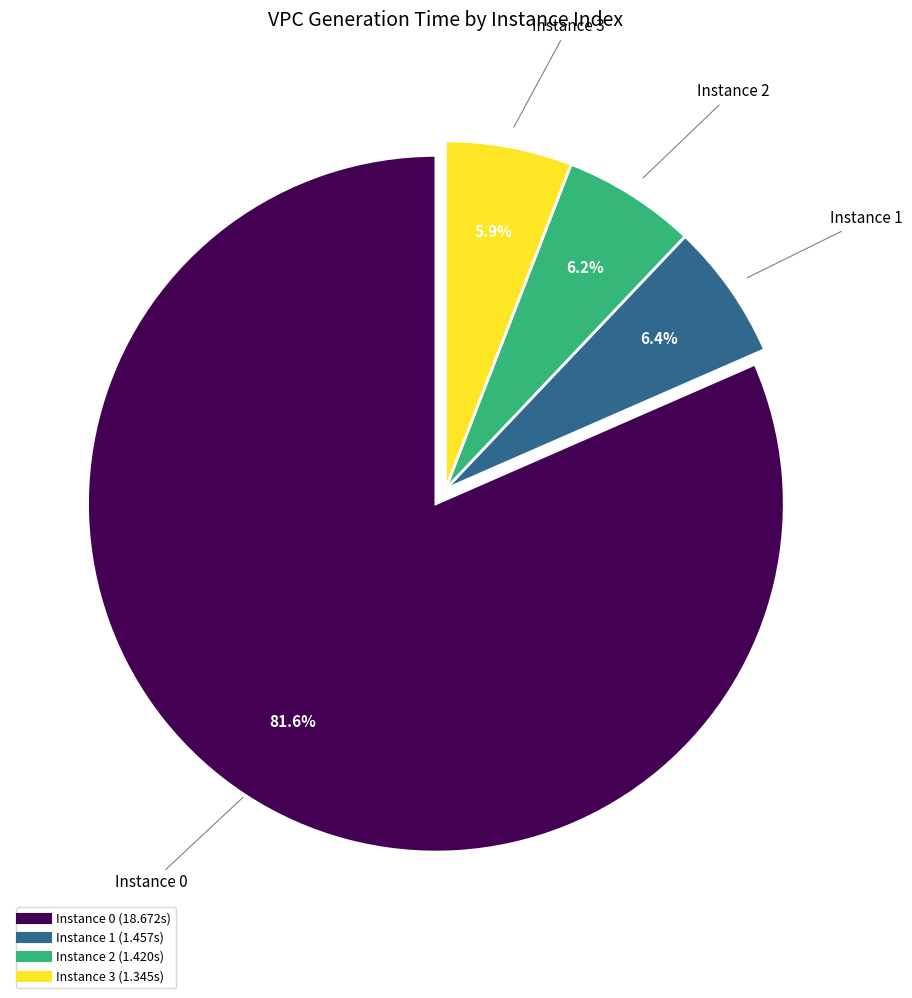

Does any single category account for the majority?

Yes